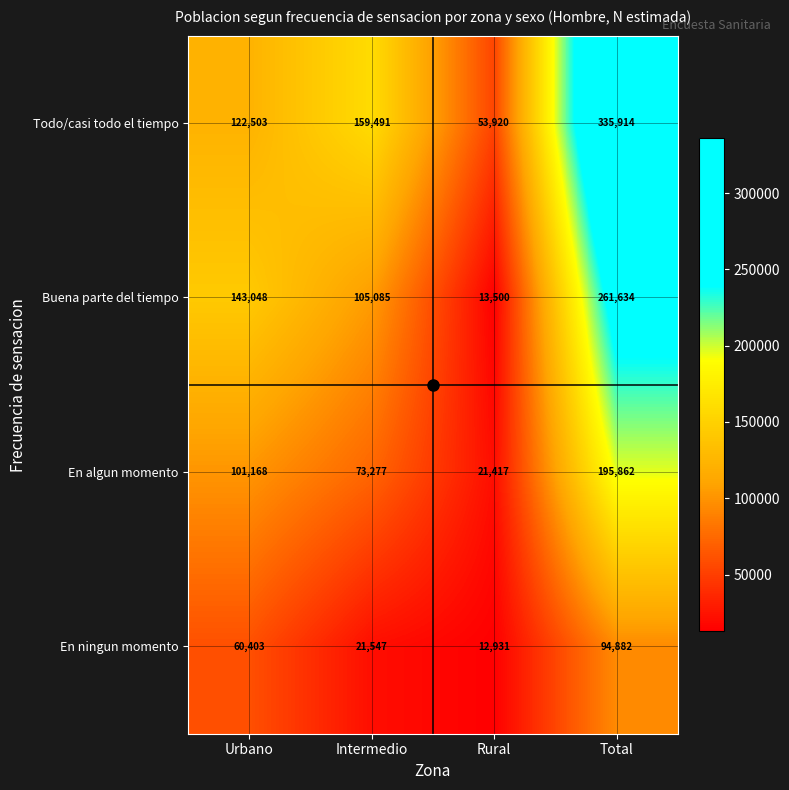

How many series are shown in this chart?

4